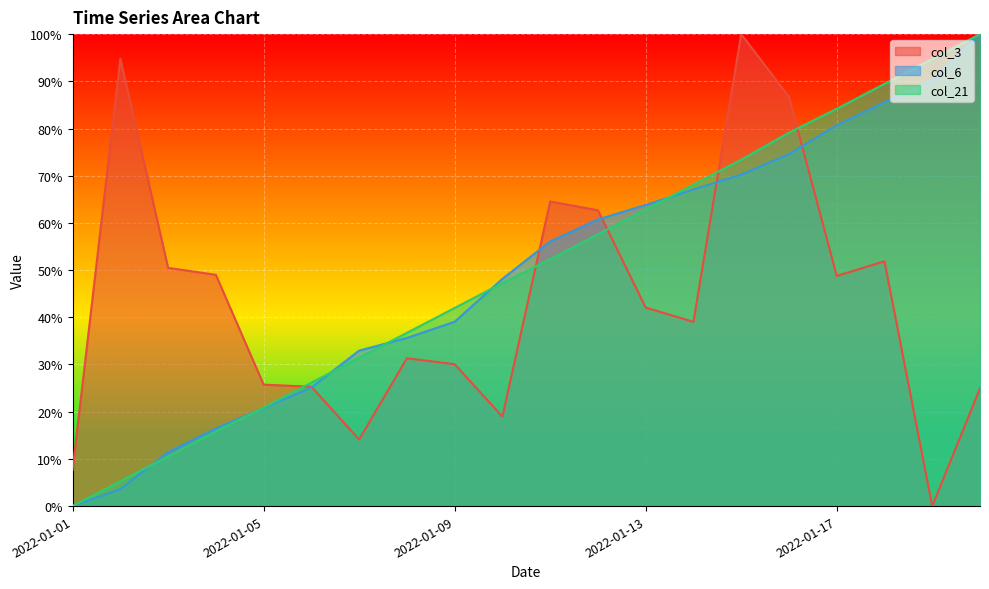

Does the chart display data point markers on the line(s)?

No